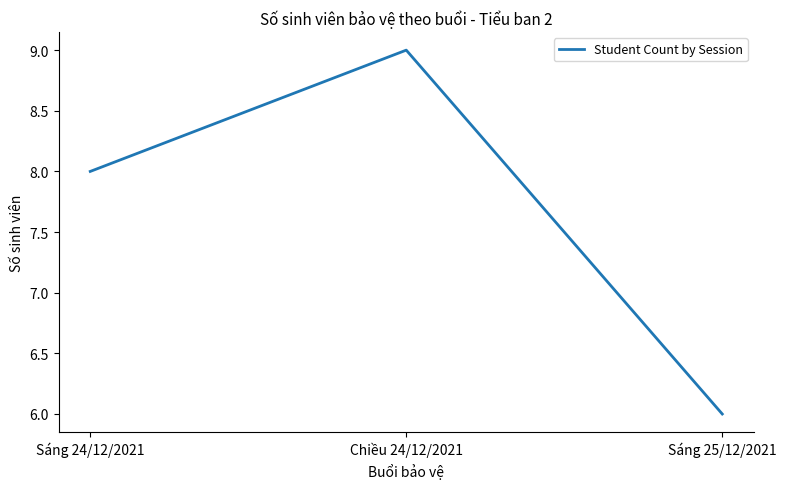

What is the maximum value shown in the chart?

9